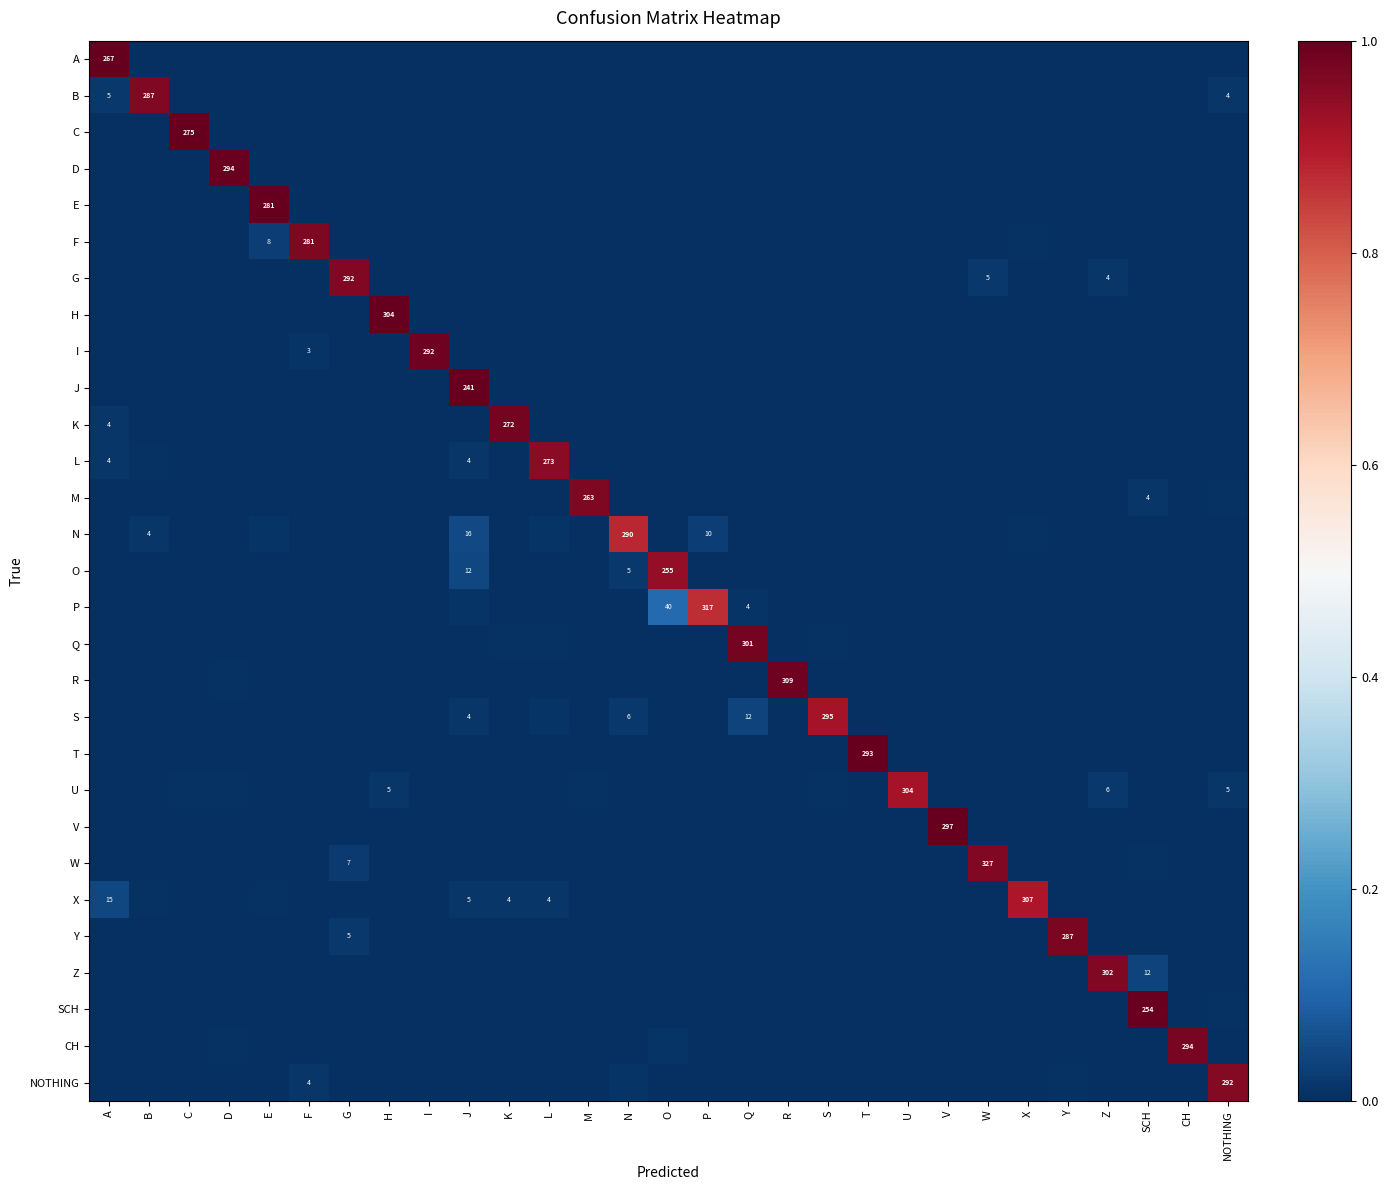

What is the difference between the maximum and minimum values in the Z series?

1.0